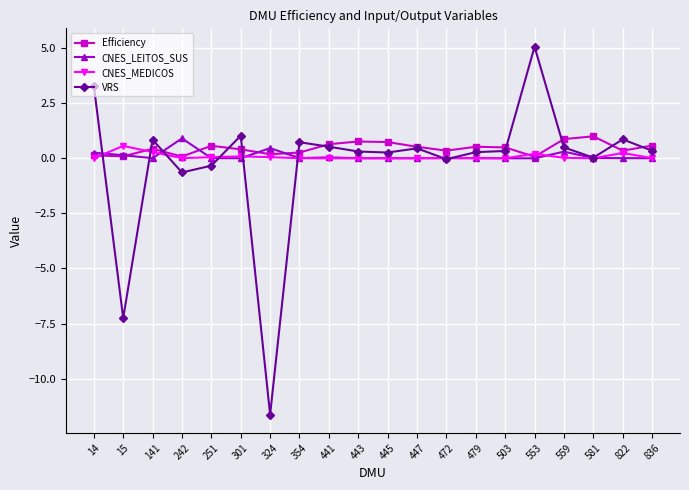

Is it true that CNES_LEITOS_SUS equals 0.0 at 251?

True